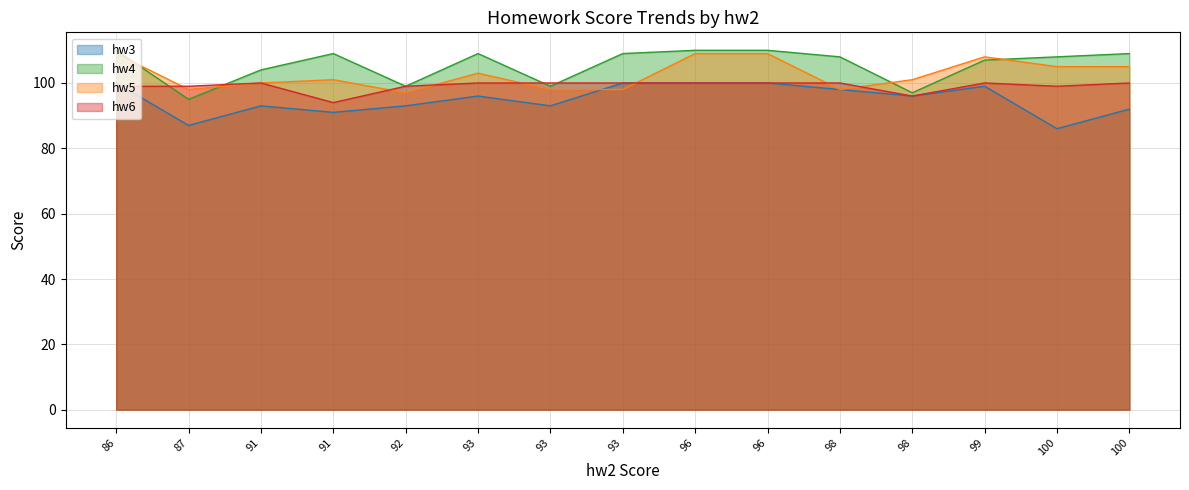

Reading left to right, extract all data points from this chart.

hw3: 100	87	93	91	93	96	93	100	100	100	98	96	99	86	92
hw4: 110	95	104	109	99	109	99	109	110	110	108	97	107	108	109
hw5: 109	98	100	101	97	103	98	98	109	109	98	101	108	105	105
hw6: 99	99	100	94	99	100	100	100	100	100	100	96	100	99	100